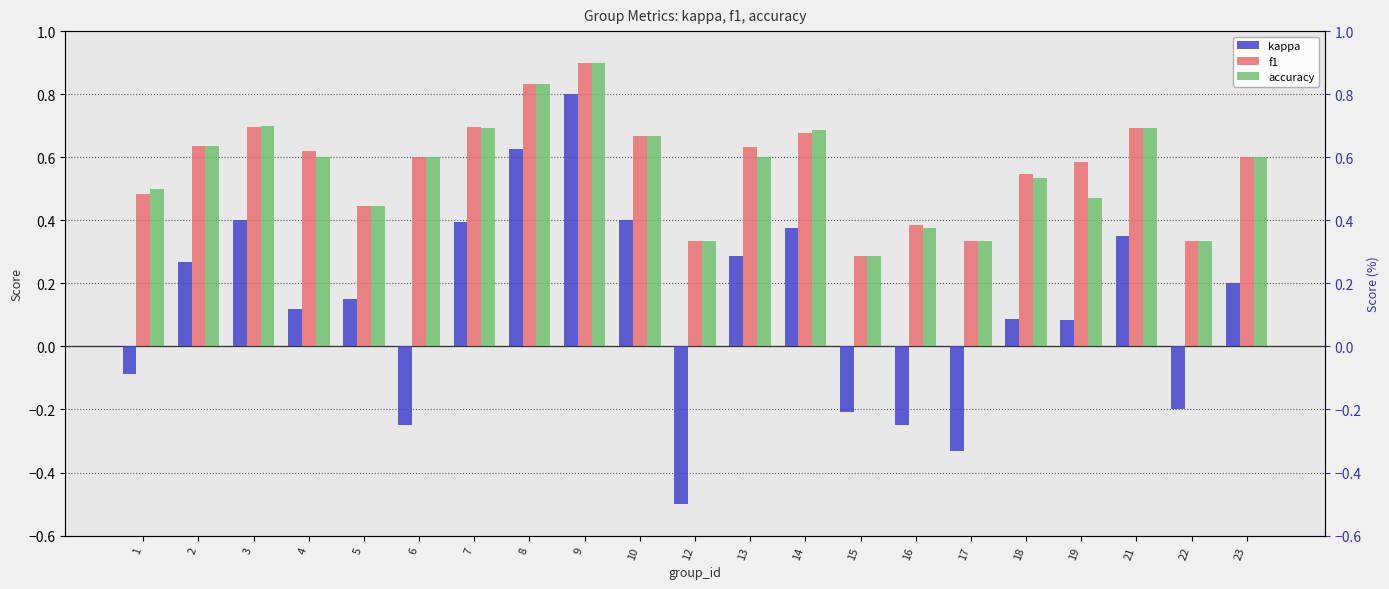

The value of kappa at 8 is 0.6. True or false?

True